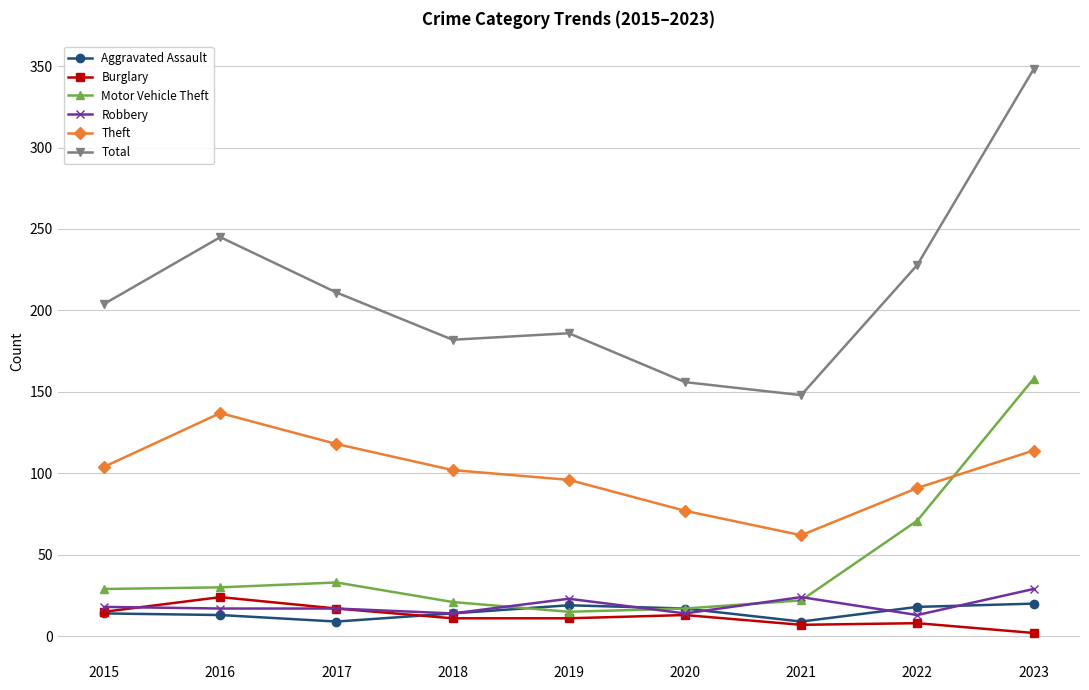

What is the approximate value of Burglary at 2015, to the nearest 5?

15